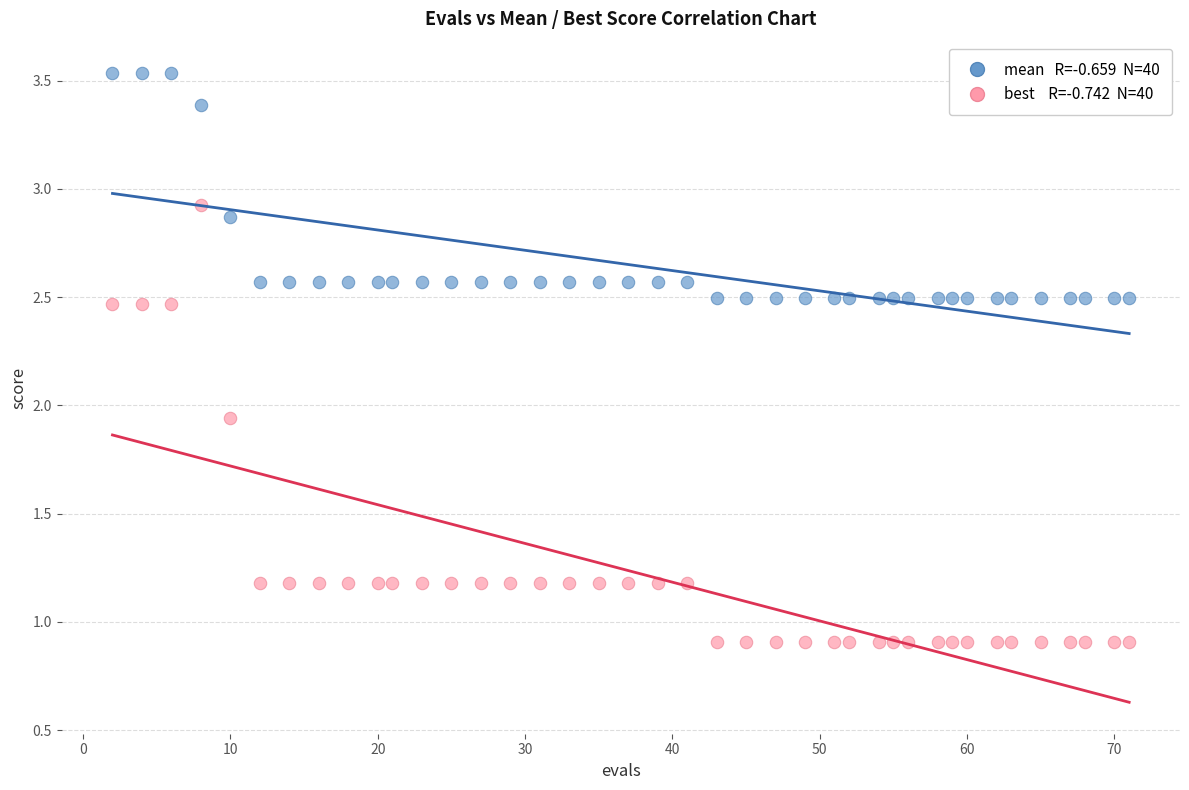

Across all data points, what is the range of X values (max minus min)?

69.0